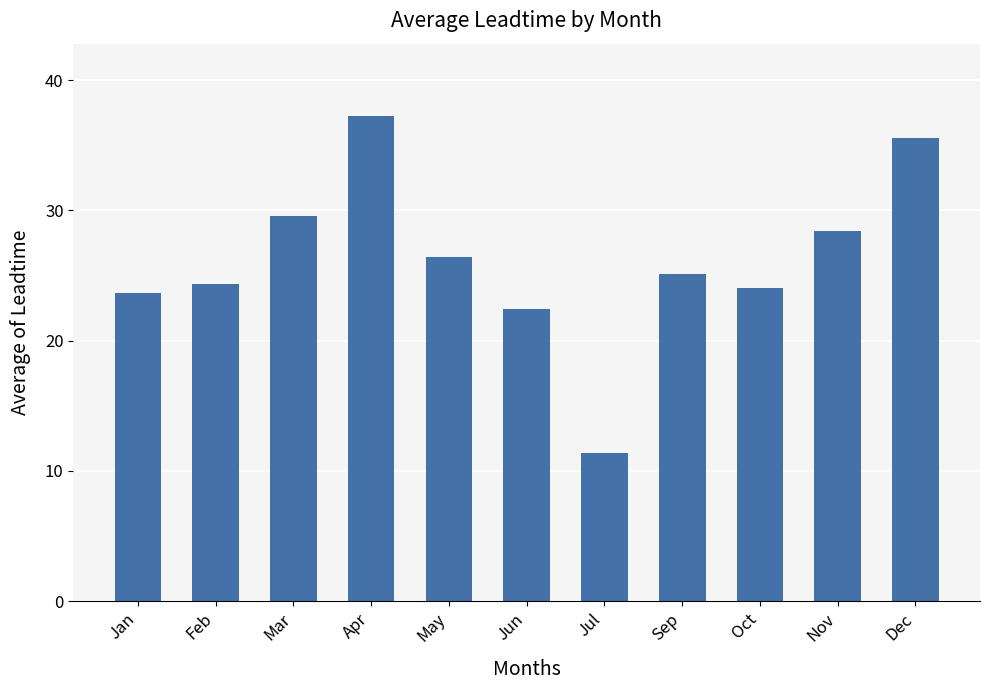

What is the approximate value at Apr?

37.2